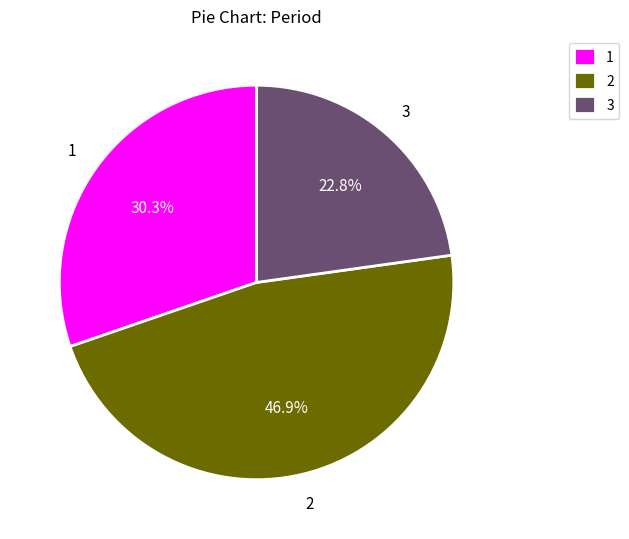

What is the smallest slice in the pie chart?

3